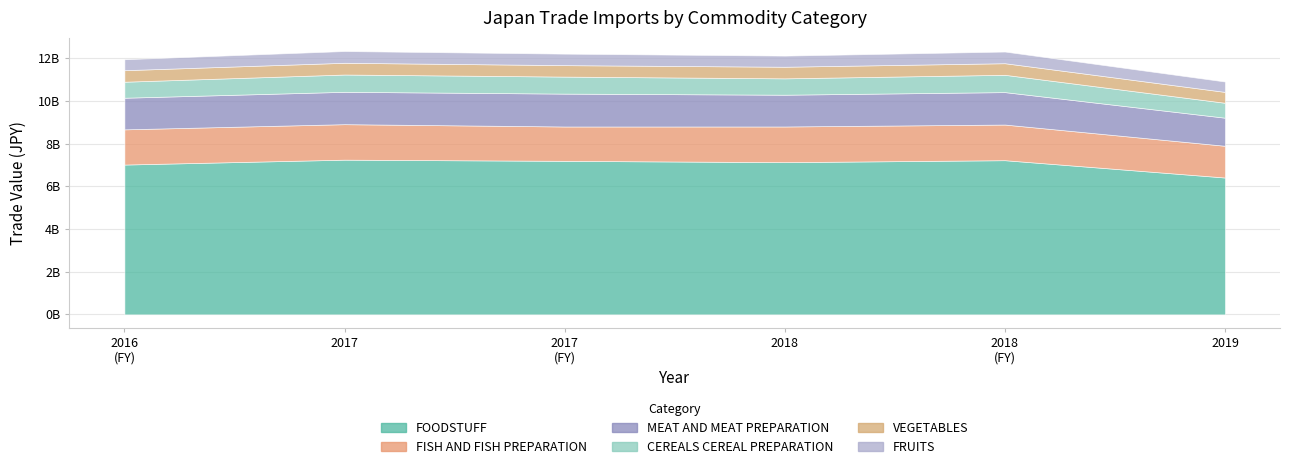

Where does the FISH AND FISH PREPARATION series first go above 1662912007?

2018